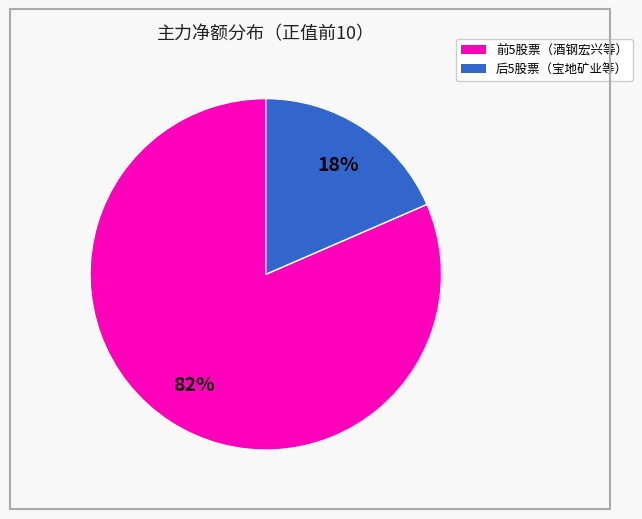

Is there any slice that represents more than half of the pie?

Yes